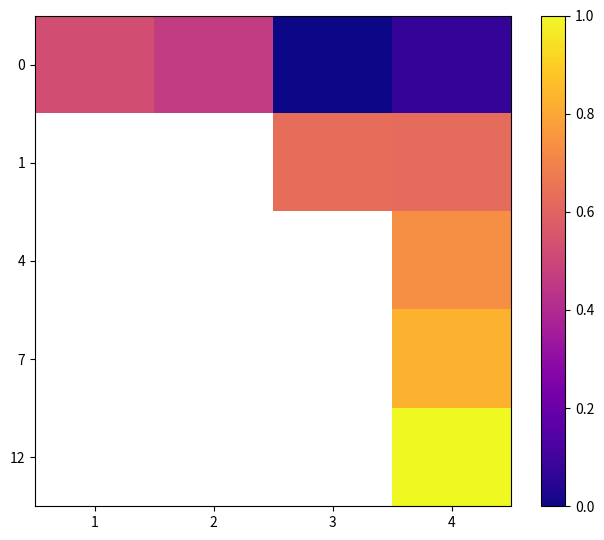

At which category is the sum across all series the highest?

4